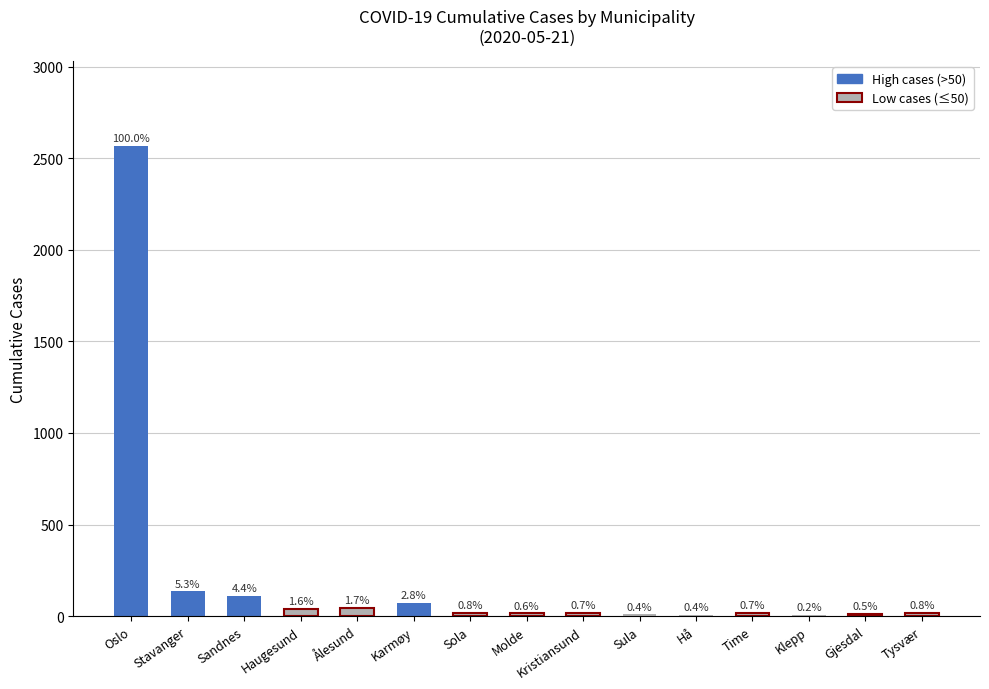

Where does the data first go above 20?

Oslo